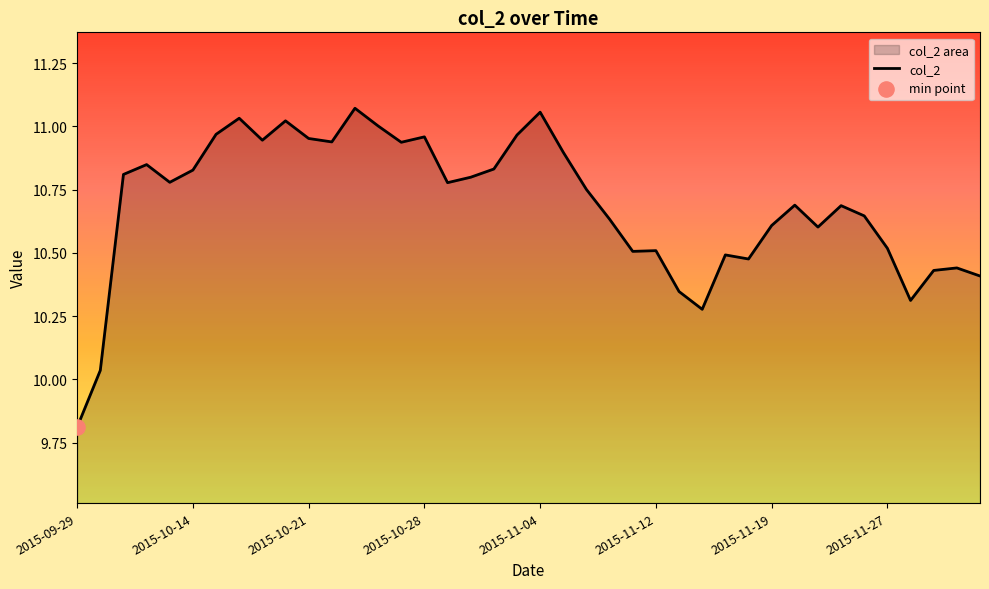

What is the change in value from 24 to 37?

-0.1